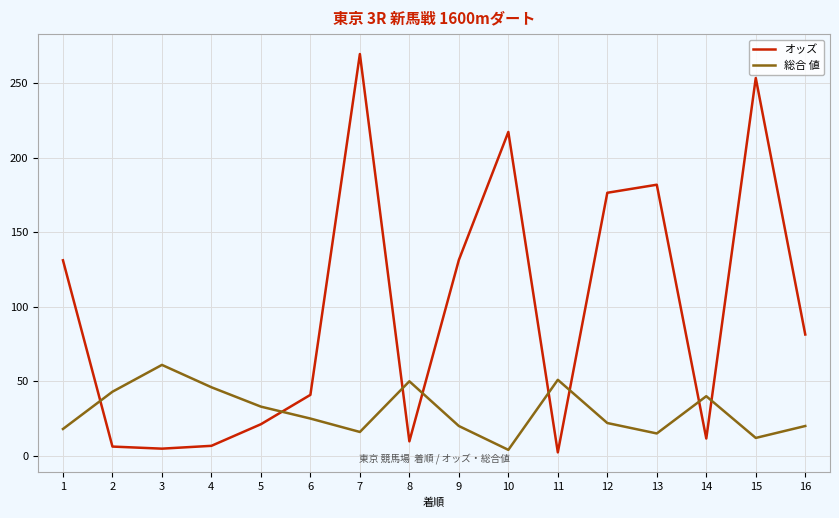

Which category has the highest value in the オッズ series?

7